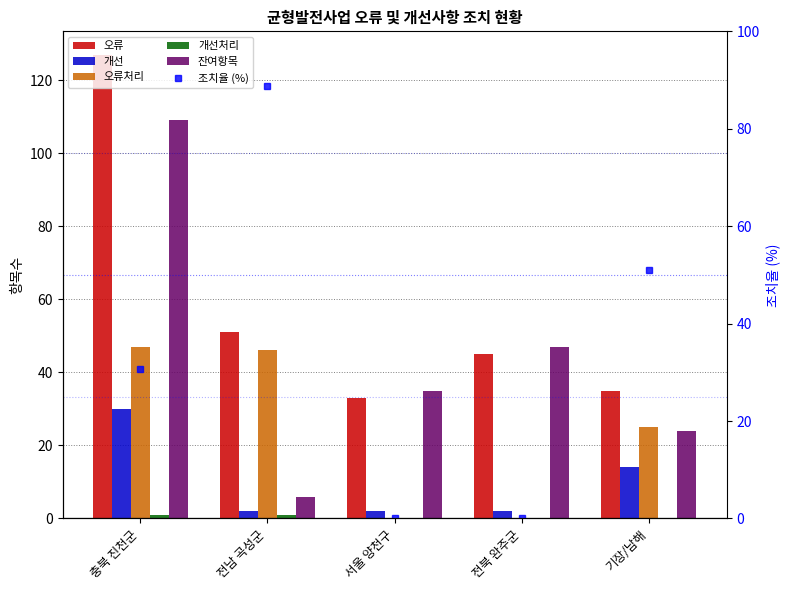

What are all the series names shown in the legend?

오류, 개선, 오류처리, 개선처리, 잔여항목, 조치율 (%)